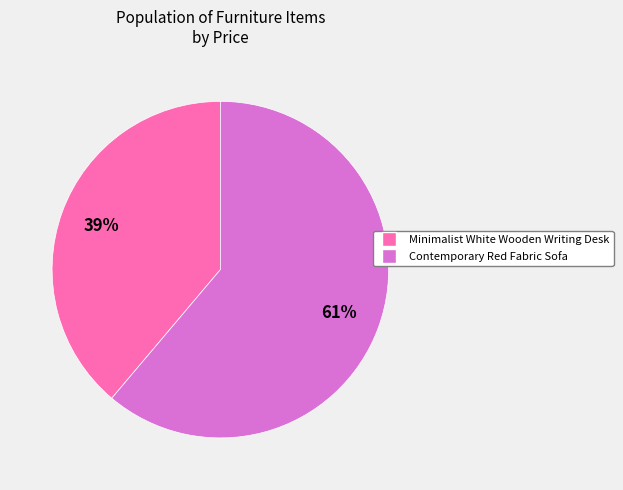

Count the number of slices in the pie.

2